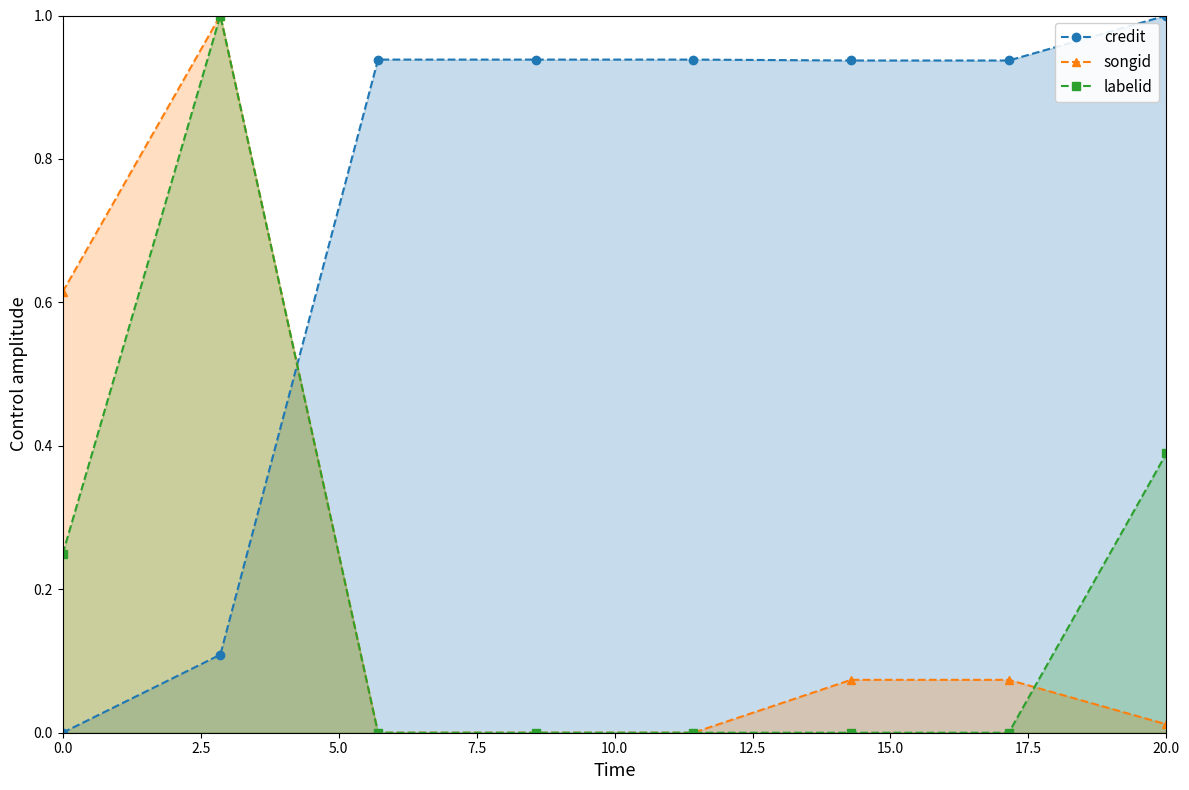

Which category has the highest value in the credit series?

20.0